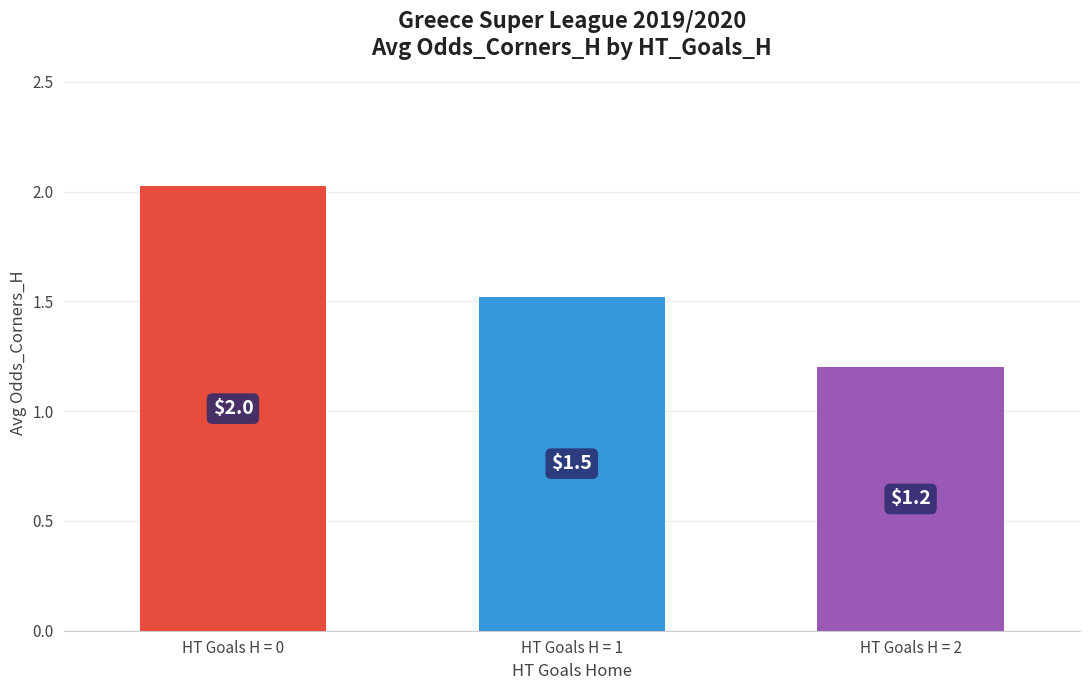

Reading left to right, transcribe all the data shown in this chart.

HT Goals H = 0=2.0	HT Goals H = 1=1.5	HT Goals H = 2=1.2